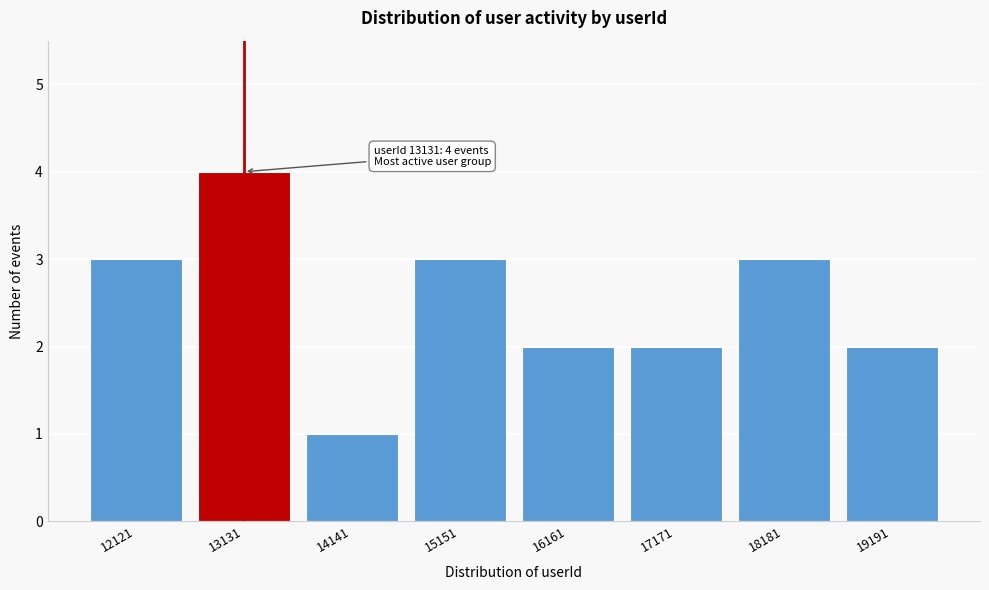

Reading right to left, list all the values displayed in this chart.

2	3	2	2	3	1	4	3